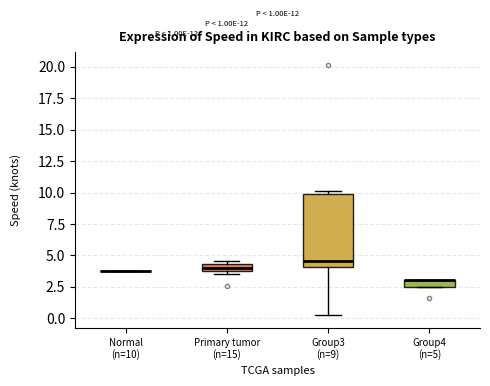

Comparing the boxes themselves (not the whiskers), which one is the tallest?

Group3 (n=9)